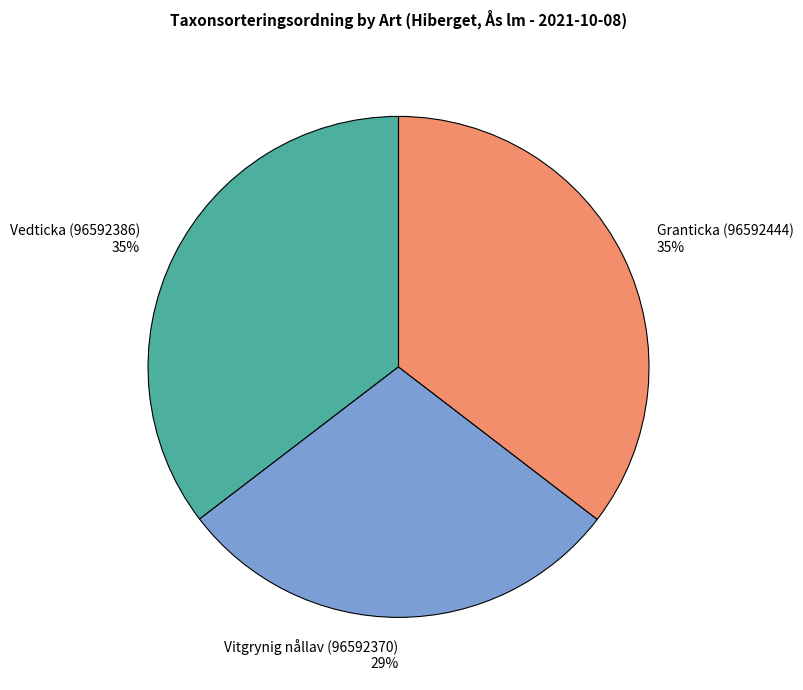

How many slices are in this pie chart?

3